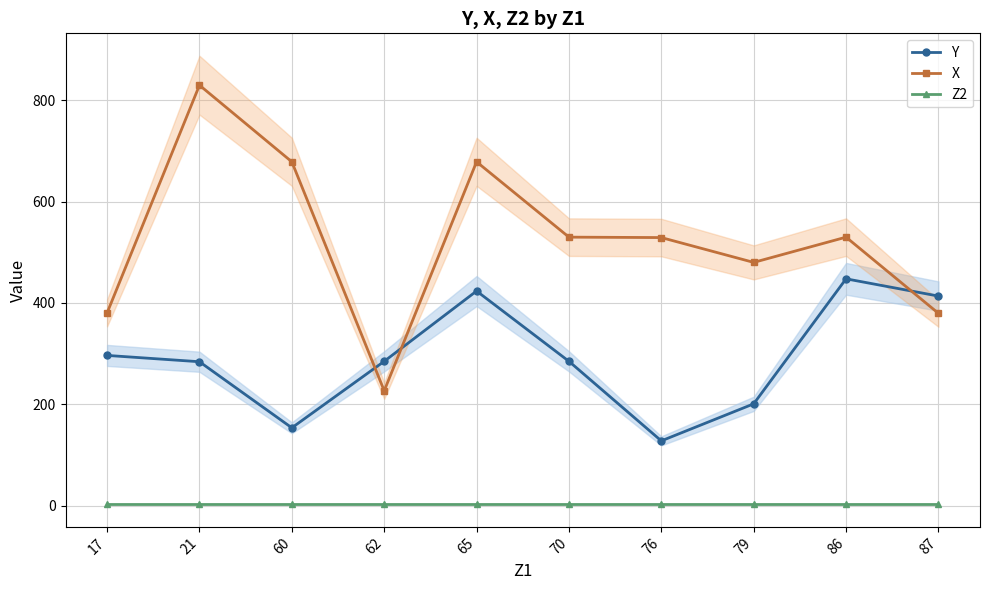

Reading left to right, list all the values displayed in this chart.

Y: 17=296.4	21=284.0	60=153.6	62=284.8	65=423.4	70=284.8	76=127.9	79=200.9	86=447.5	87=413.5
X: 17=380.3	21=829.4	60=678.3	62=226.7	65=678.3	70=529.7	76=528.9	79=479.9	86=529.7	87=379.4
Z2: 17=2.5	21=2.5	60=2.5	62=2.5	65=2.5	70=2.5	76=2.5	79=2.5	86=2.5	87=2.5